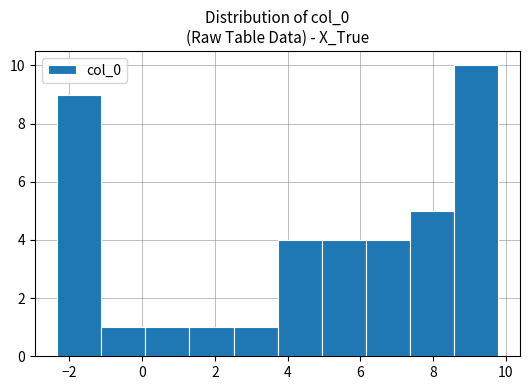

Reading left to right, transcribe this chart: for each bar, give the range it covers on the x-axis and its height. Neither the bar edges nor the heights are printed on the chart, so give them approximately, as read against the axes.

-2.4 to -1.2: 9
-1.2 to 0.0: 1
0.0 to 1.4: 1
1.4 to 2.6: 1
2.6 to 3.8: 1
3.8 to 5.0: 4
5.0 to 6.2: 4
6.2 to 7.4: 4
7.4 to 8.6: 5
8.6 to 9.8: 10